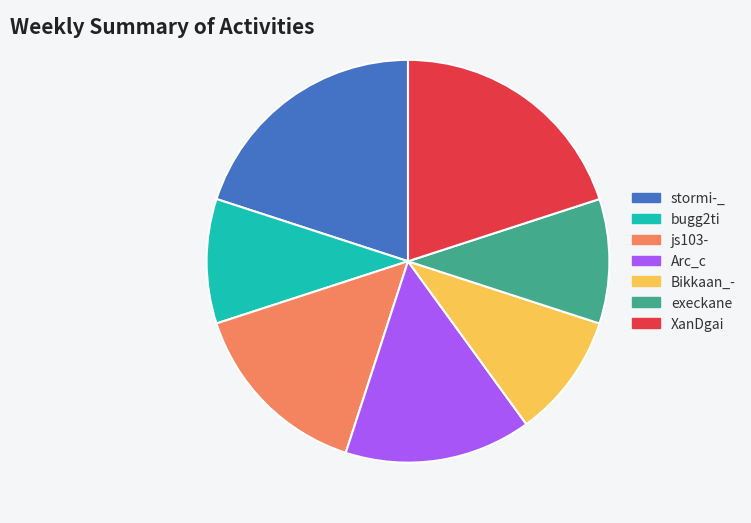

True or false: Arc_c accounts for 25% of the total.

False